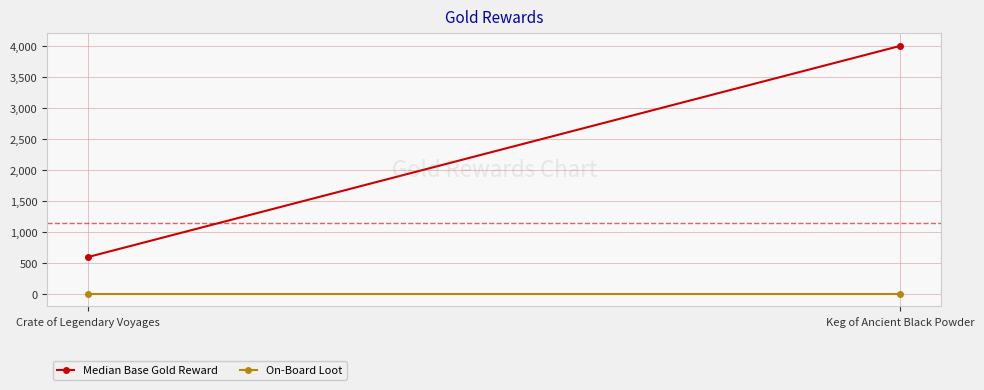

Reading right to left, list all the values displayed in this chart.

Median Base Gold Reward: Keg of Ancient Black Powder=4000	Crate of Legendary Voyages=595
On-Board Loot: Keg of Ancient Black Powder=0	Crate of Legendary Voyages=0